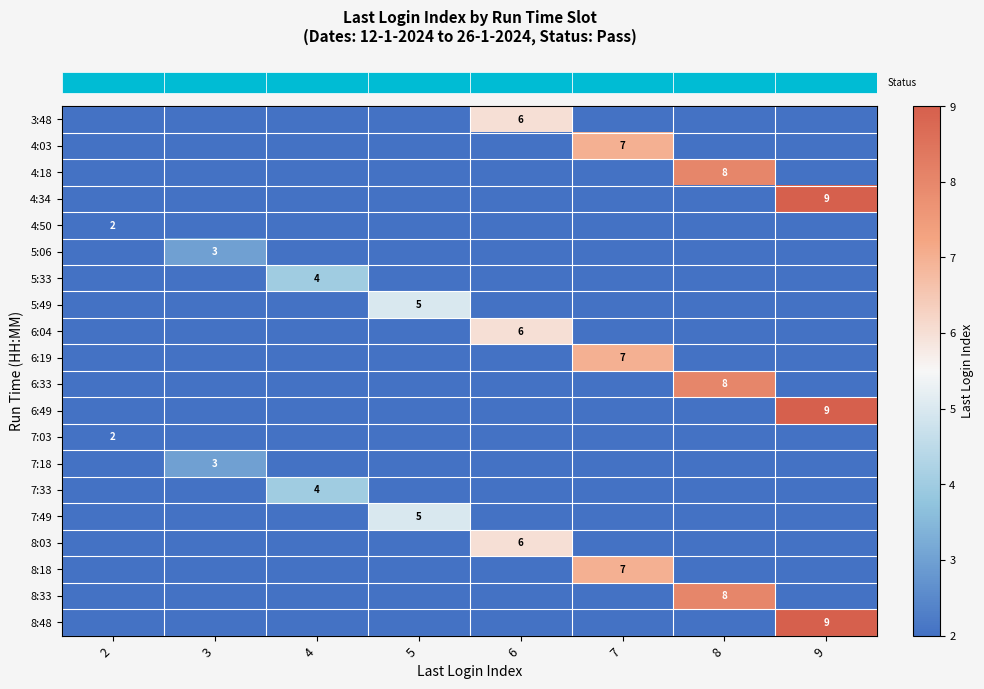

What is the spread (max minus min) of values at 3?

3